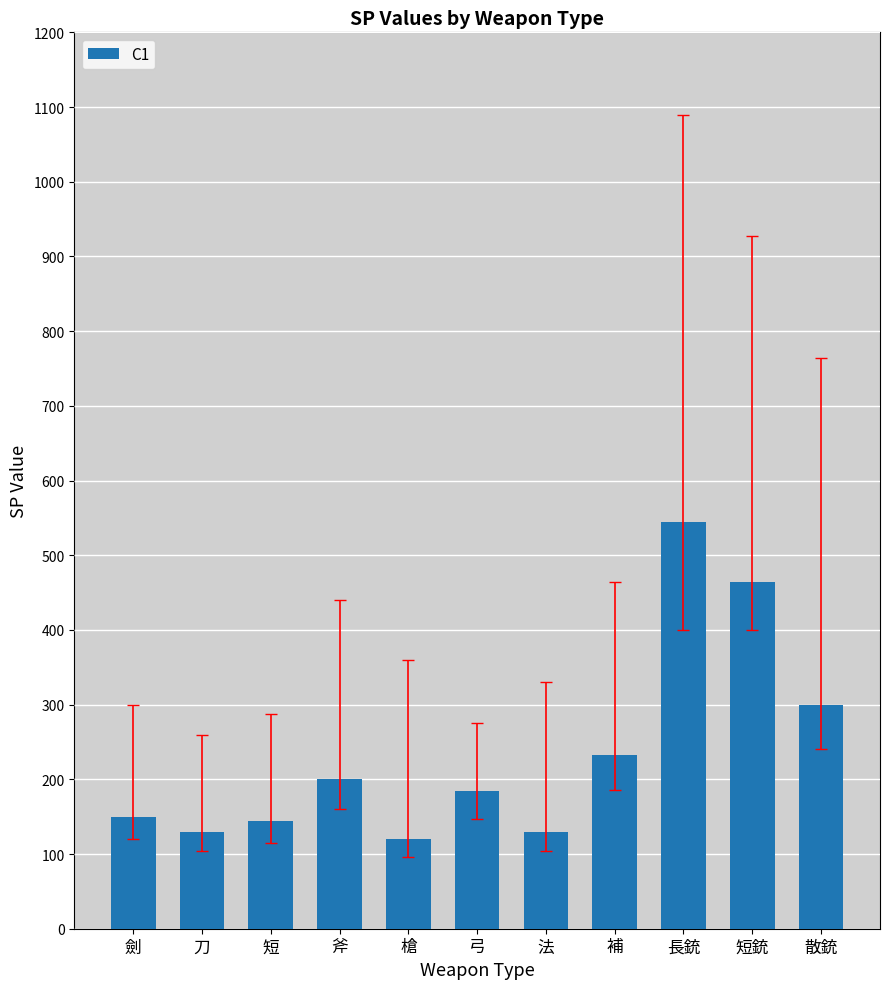

At which label is the value closest to 332?

散銃